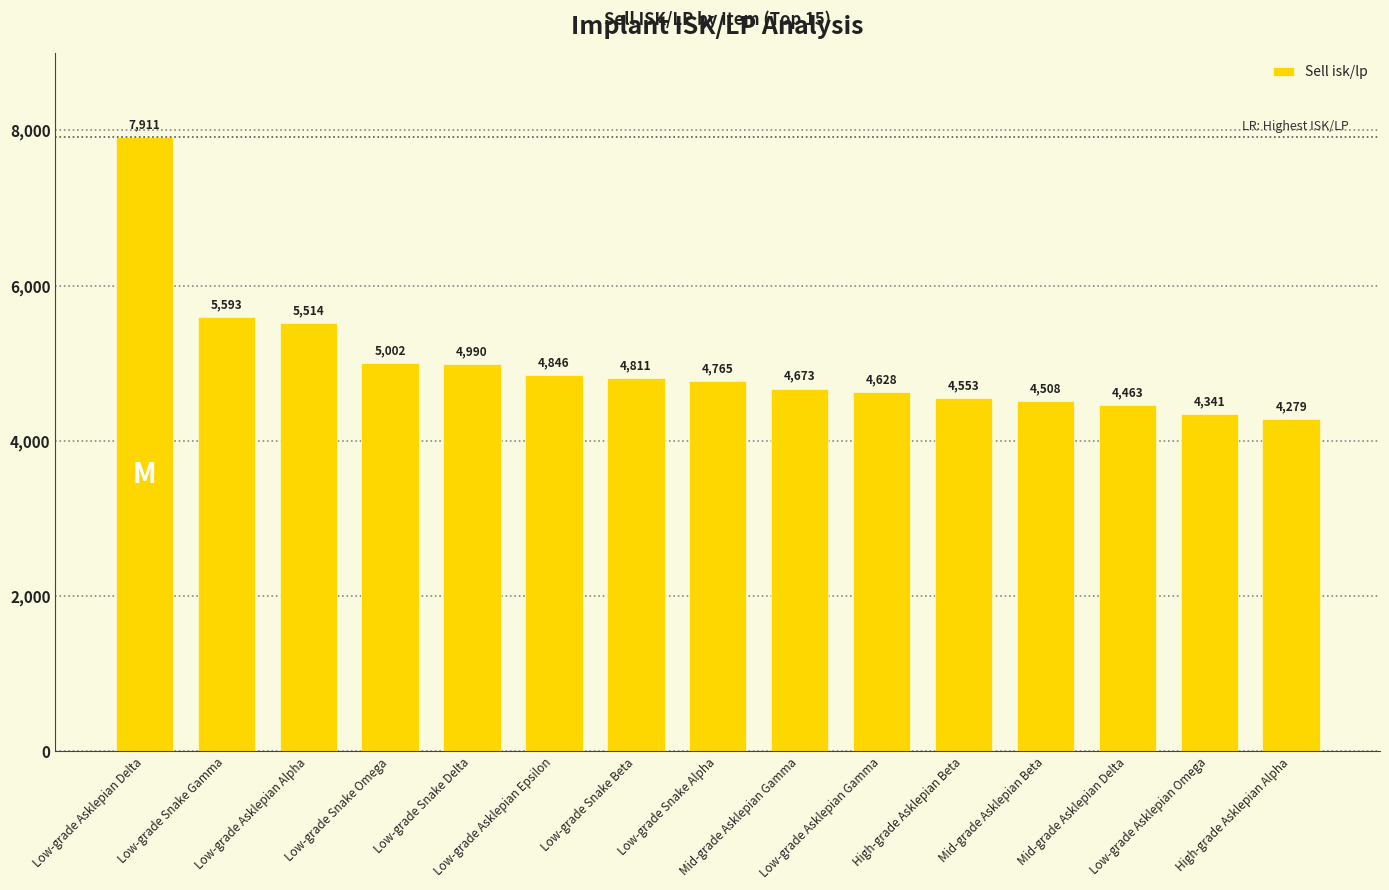

Which label corresponds to the largest value in the chart?

Low-grade Asklepian Delta